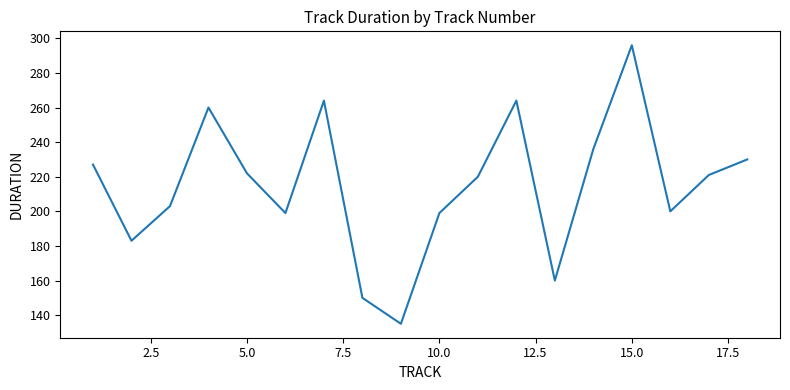

True or false: there are more than 0 points higher than both neighbors.

True